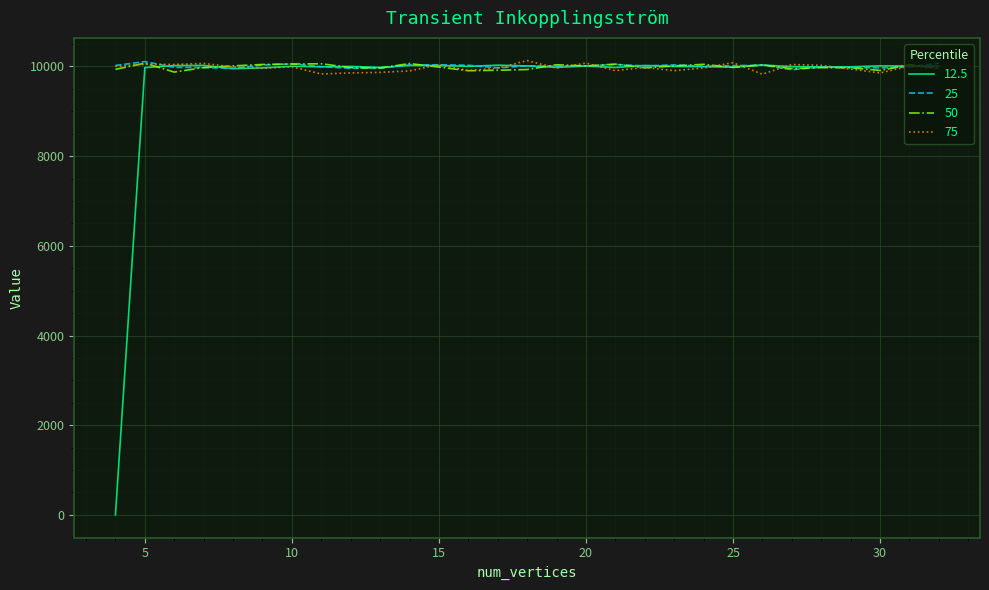

Which series has the largest range (max minus min)?

12.5